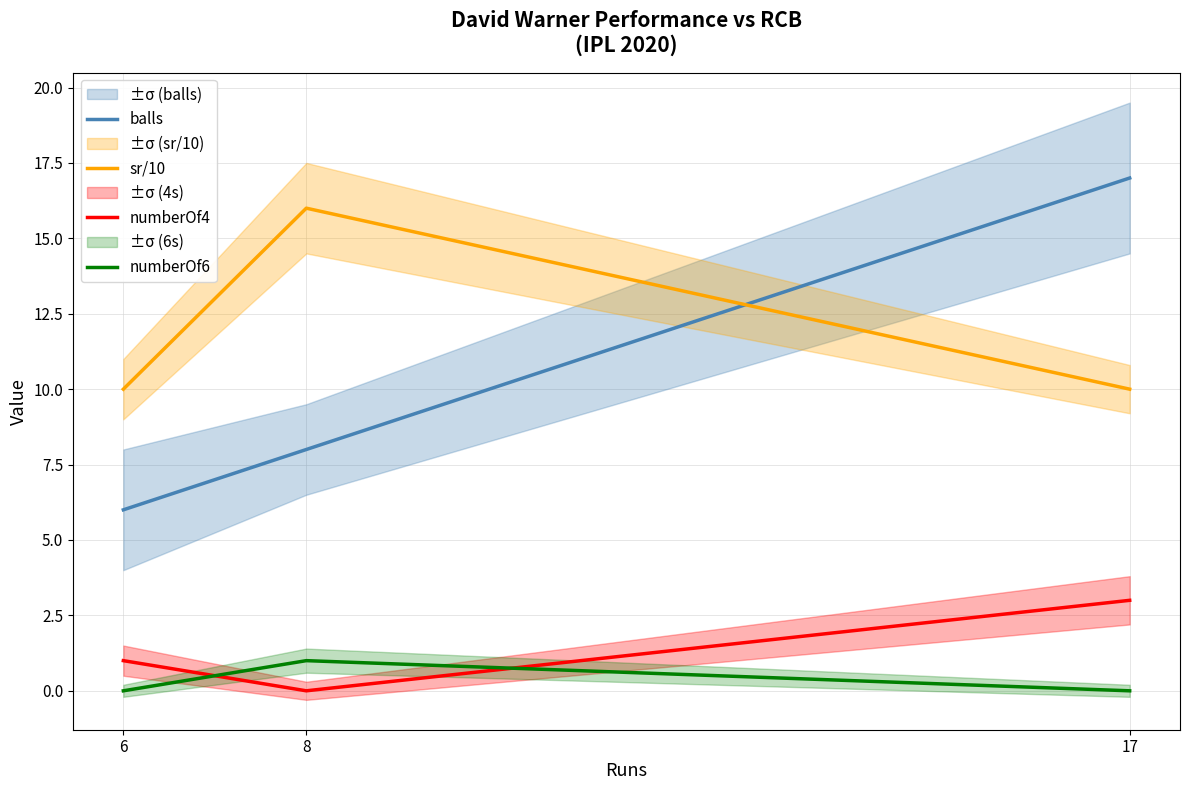

What is the value of the sr/10 point at the 1st from the left?

10